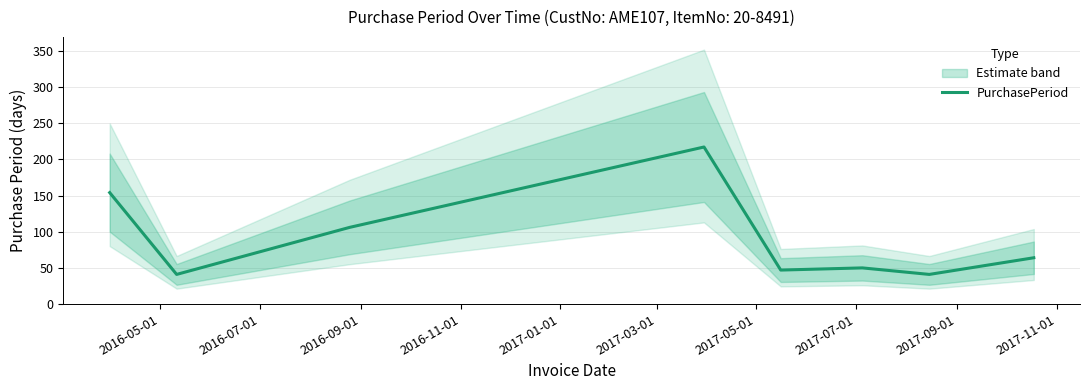

What is the highest value of the PurchasePeriod series?

217